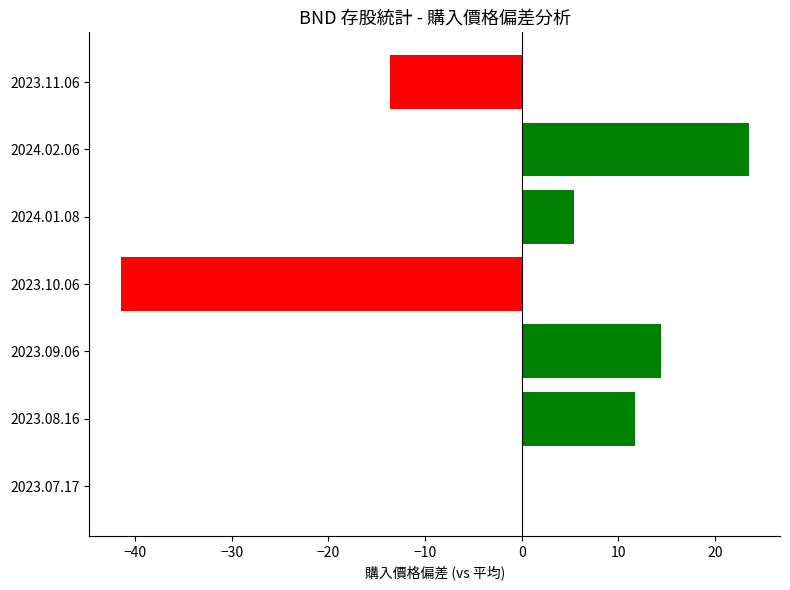

Count the number of values greater than 5.

4